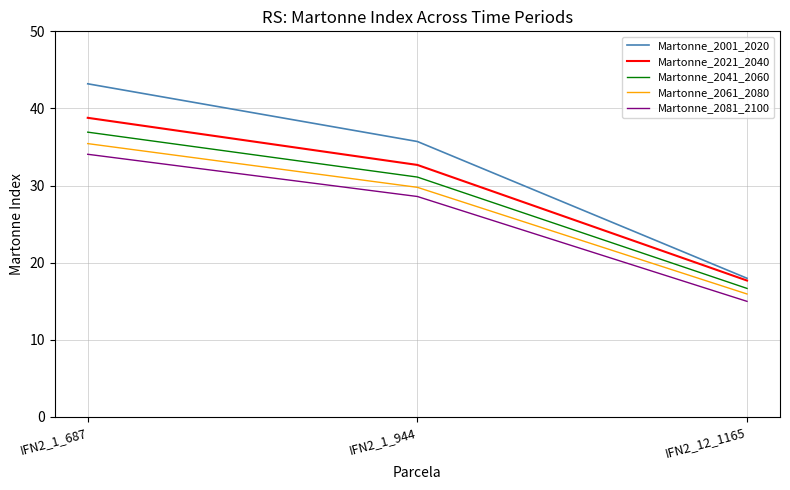

What position from the left is IFN2_1_687?

1